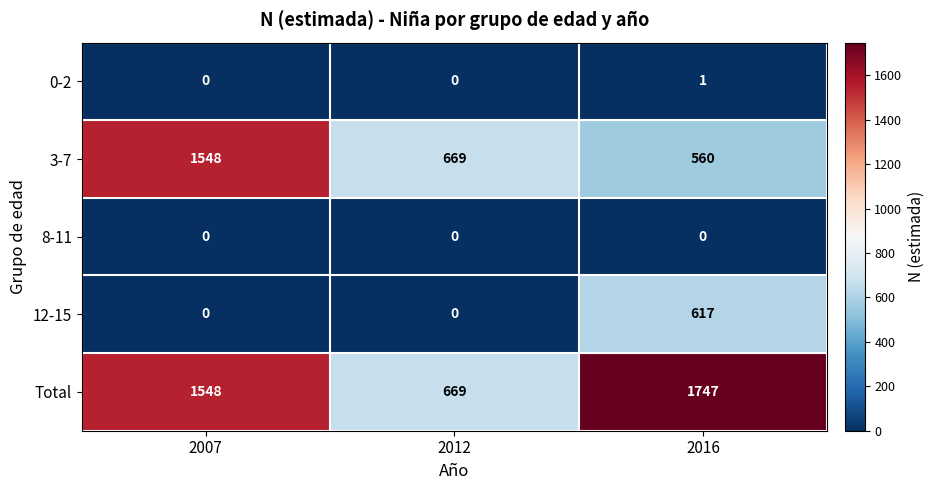

Which series has the largest total across all categories?

Total